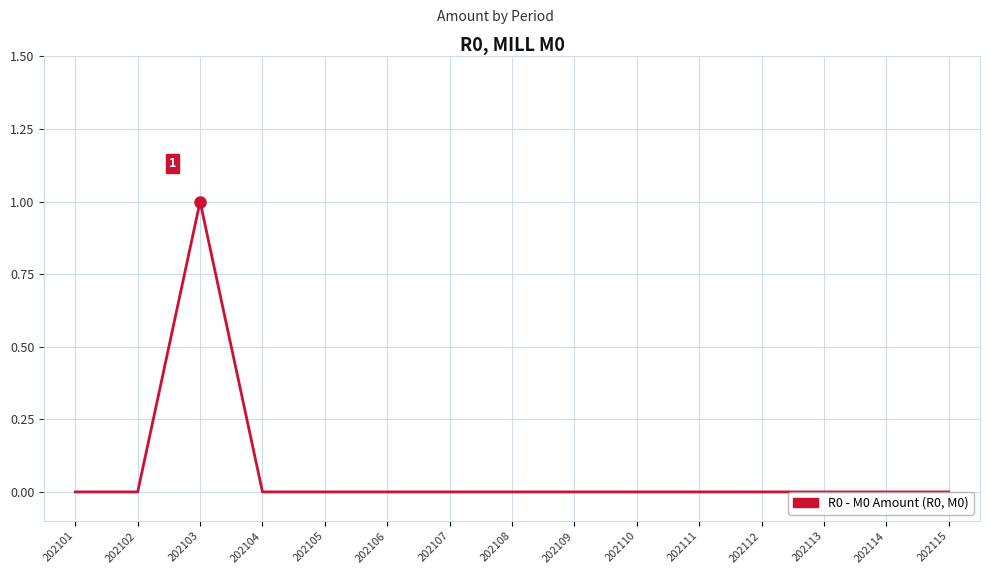

Is it true that the value at 202115 is 1?

False